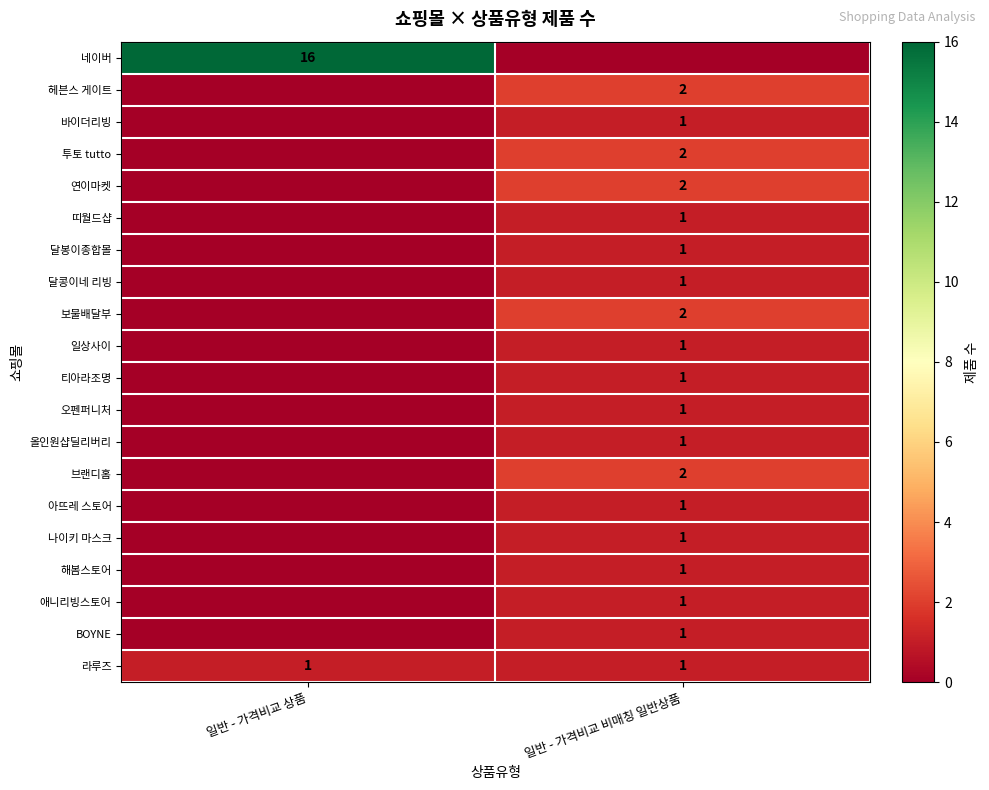

True or false: 라루즈 has a value of 2 at 일반 - 가격비교 비매칭 일반상품.

False